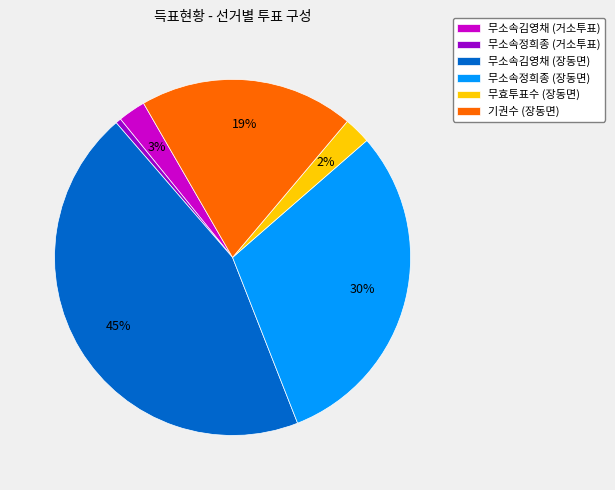

Do 무소속김영채 (장동면) and 무소속정희종 (거소투표) together represent more than half of the pie?

No